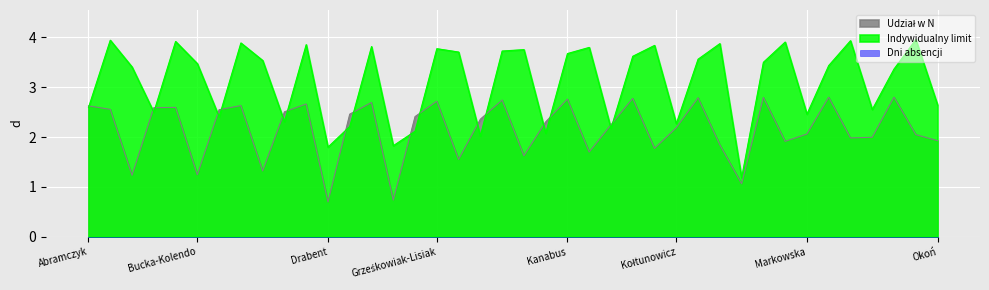

The value of Udział w N at Juszczuk-Kubiak is 1.0. True or false?

True